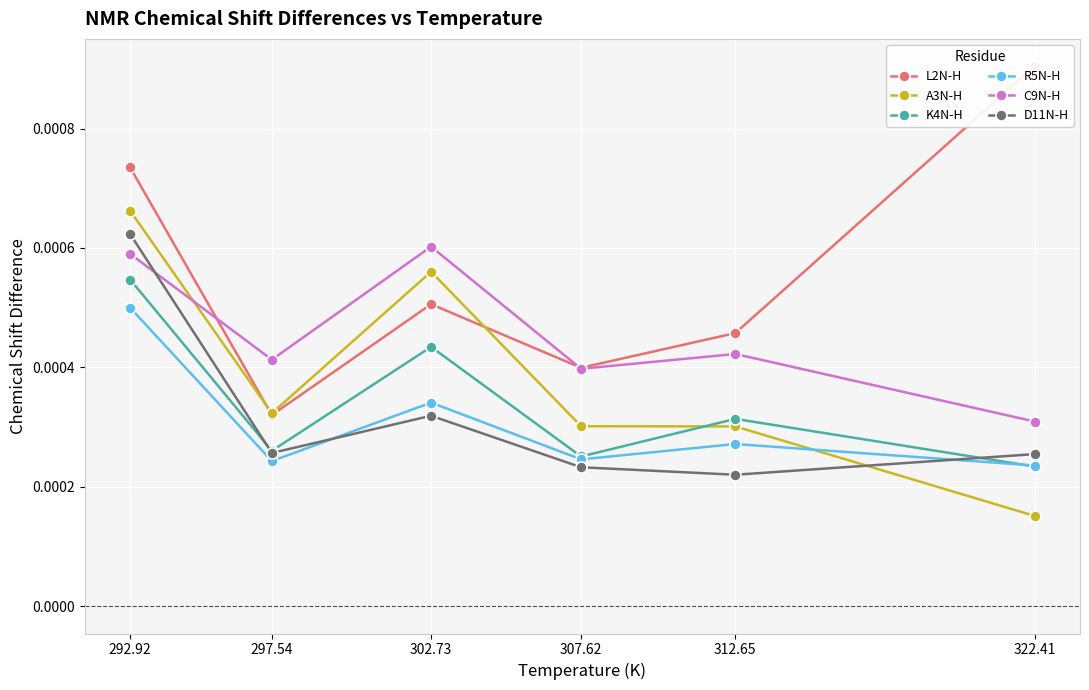

What is the label of the 5th point from the right?

297.54